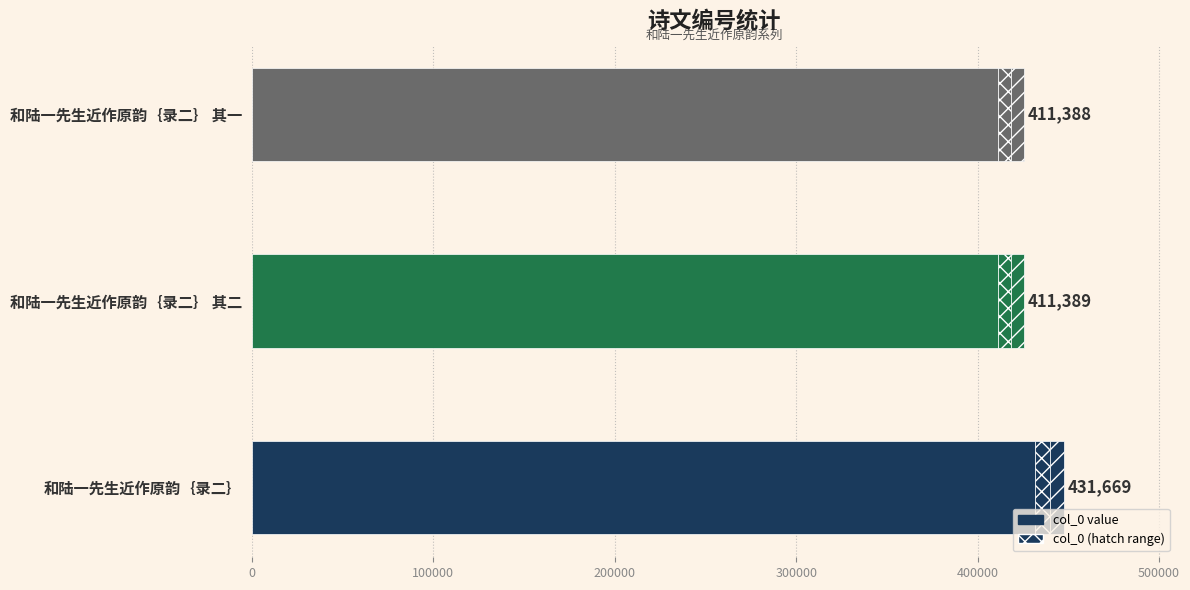

What is the smallest value displayed?

411388